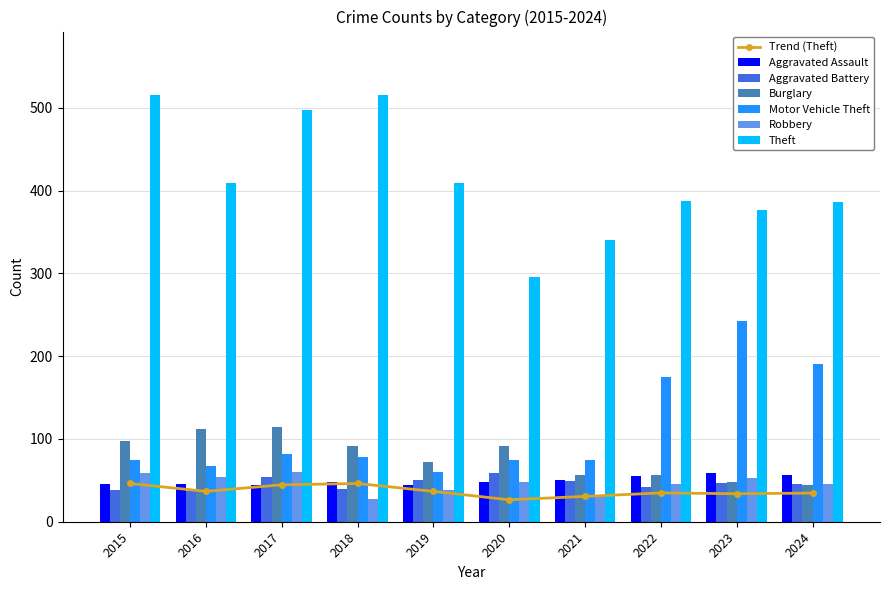

Where does the Burglary series first go above 92?

2015